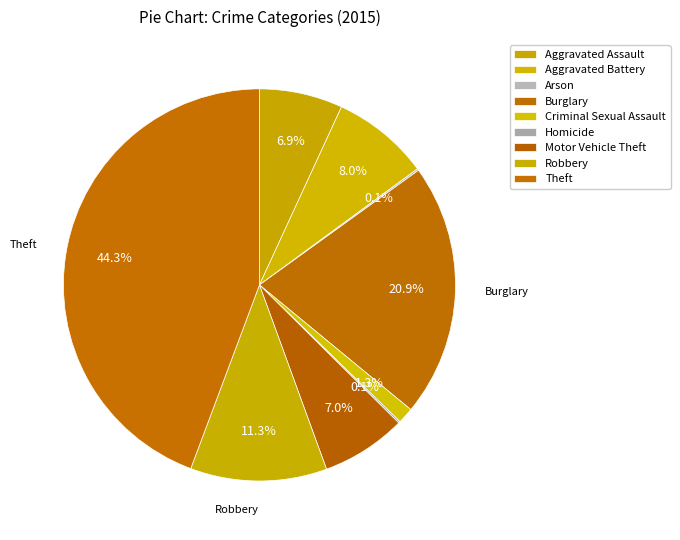

To the nearest percent, what is the combined percentage of Criminal Sexual Assault and Arson?

1%